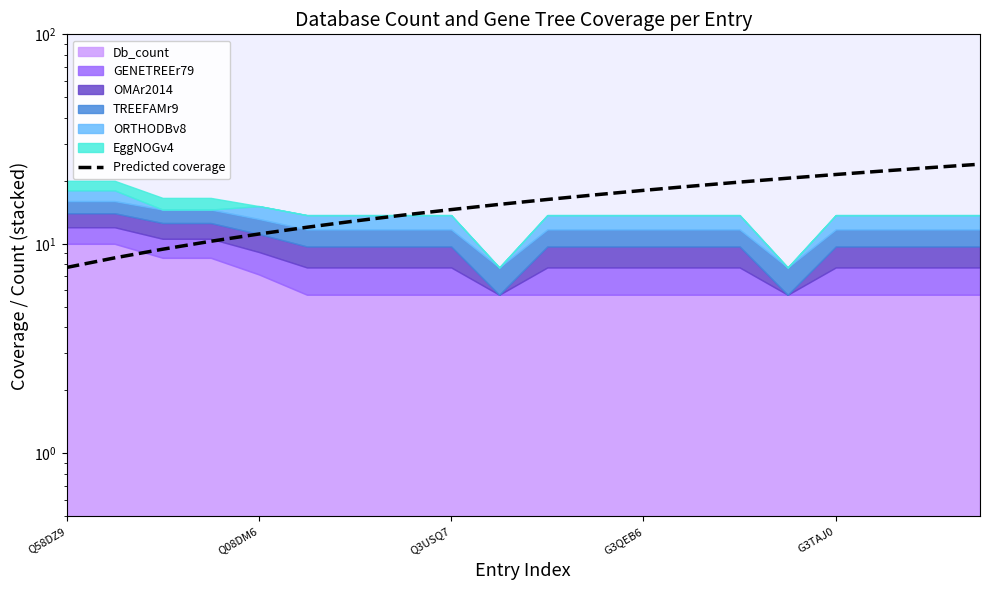

What is the sum of all values?

317.1